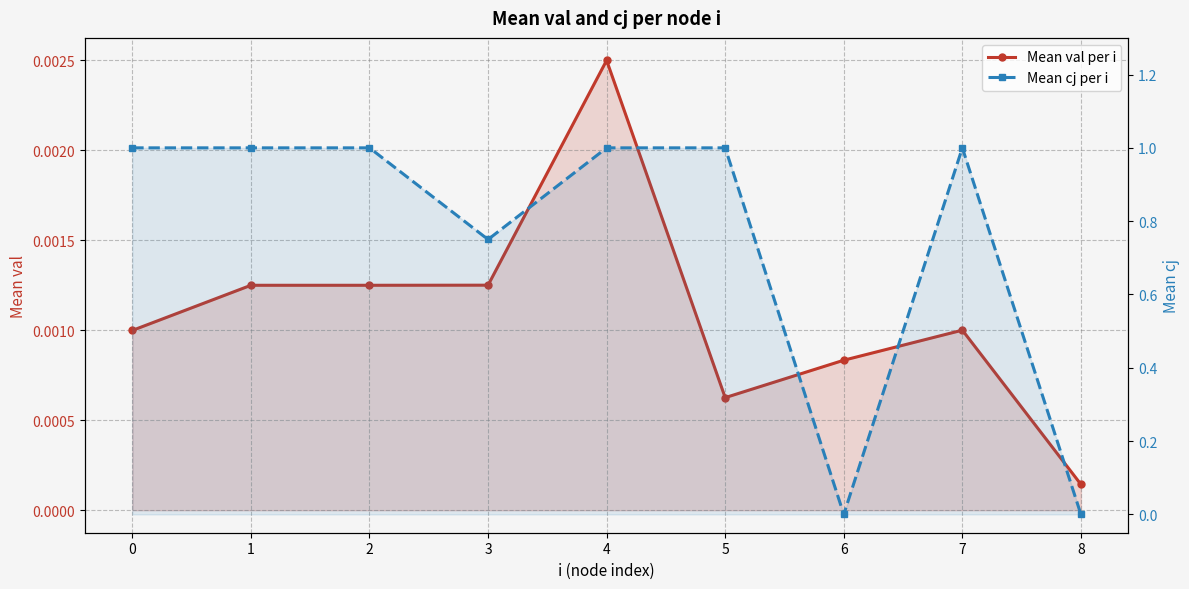

How many intersections are there between Mean cj per i and Mean val per i?

3